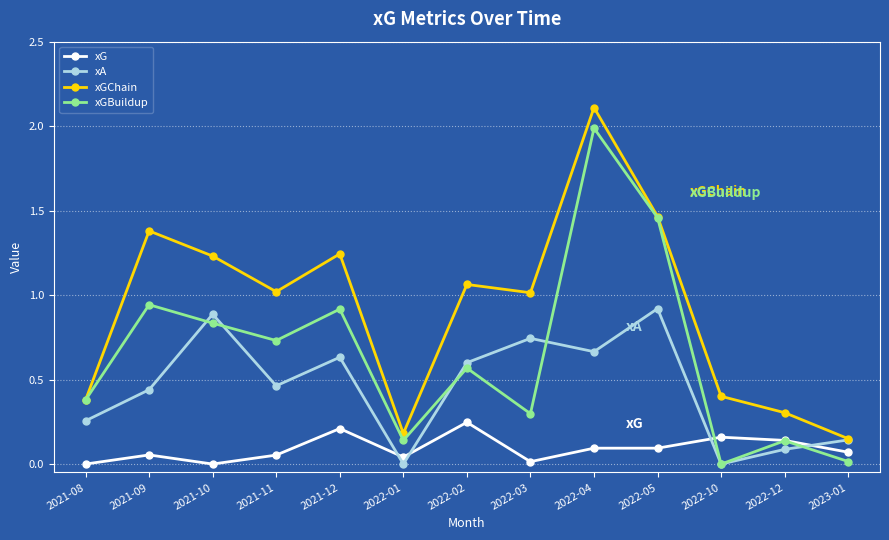

After their last crossing, which series has the higher values: xA or xGBuildup?

xA